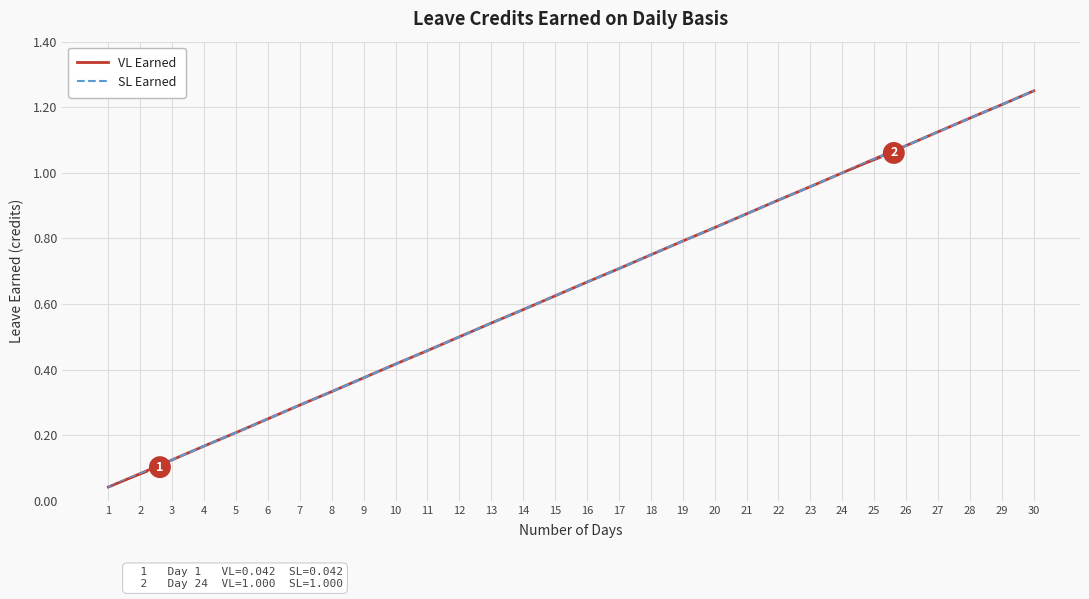

How many lines are shown in the chart?

2